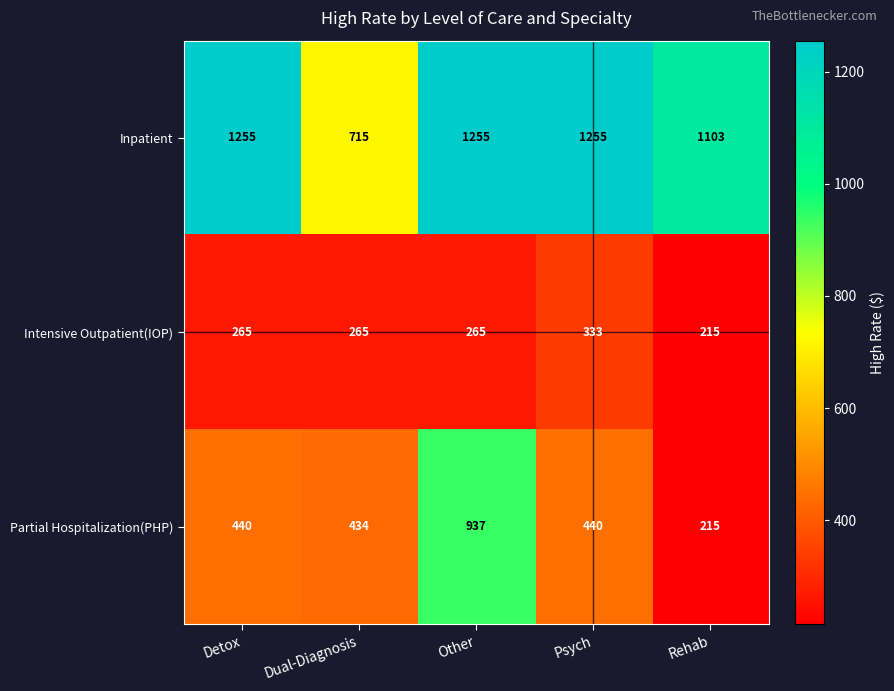

The value of Partial Hospitalization(PHP) at Rehab is 128. True or false?

False